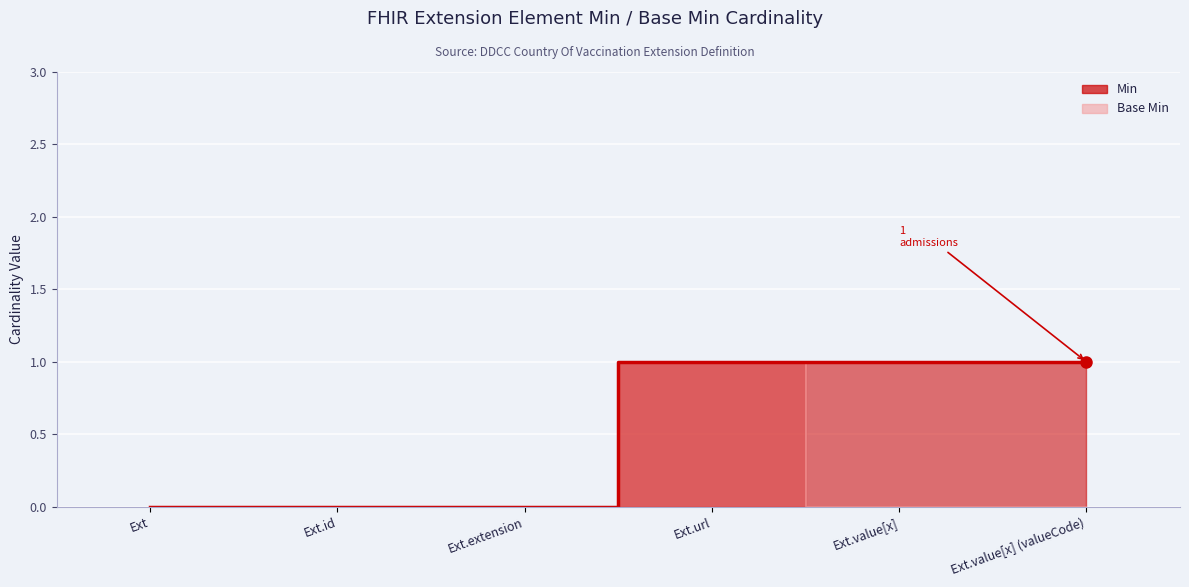

Reading left to right, list all the values displayed in this chart.

Min: 0	0	0	1	1	1
Base Min: 0	0	0	1	0	0